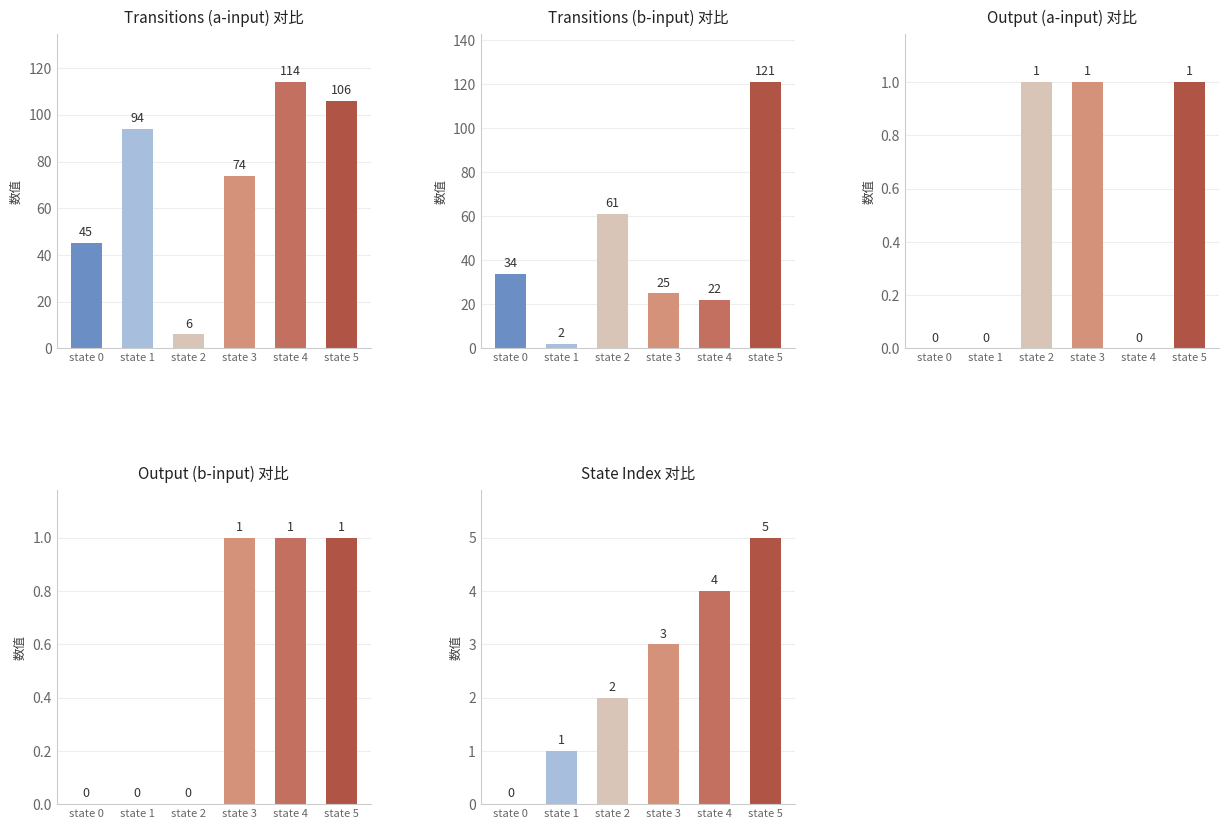

True or false: Output (b-input) has a value of 1 at state 5.

True